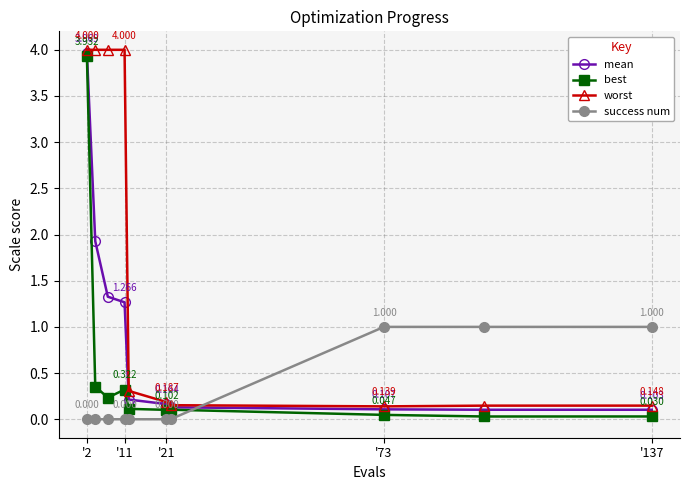

True or false: success num has more than 1 points higher than both neighbors.

False